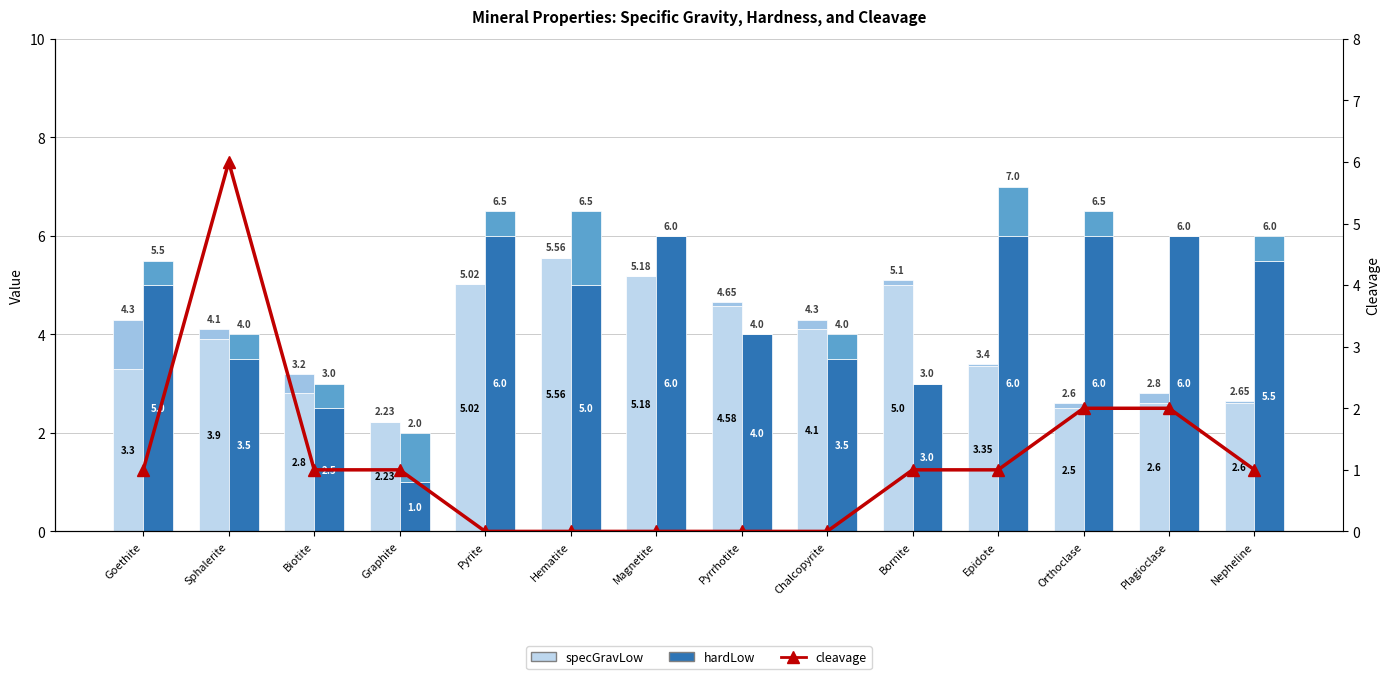

Is it true that specGravLow equals 4.9 at Epidote?

False